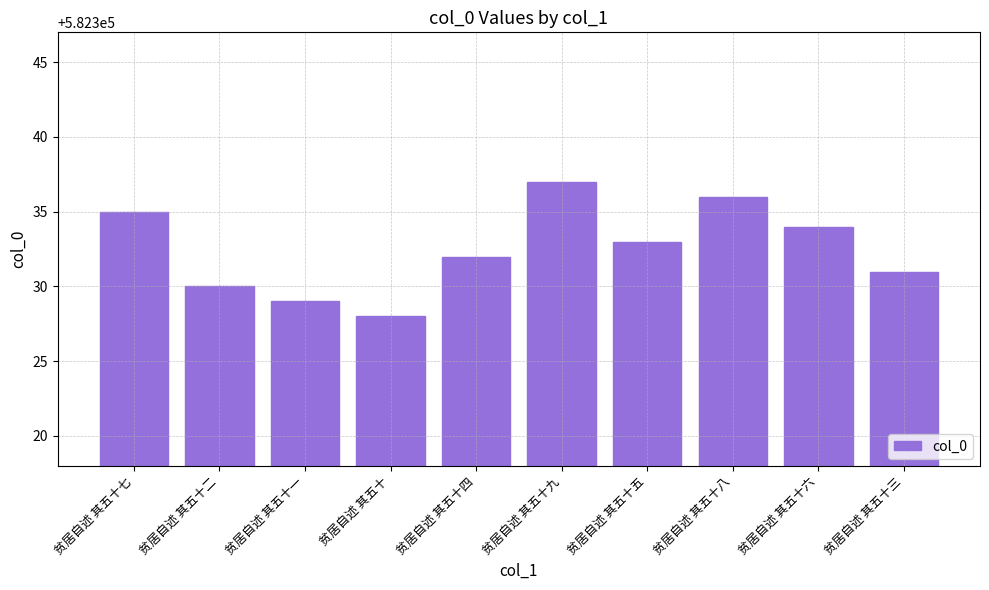

What is the smallest value displayed?

582328